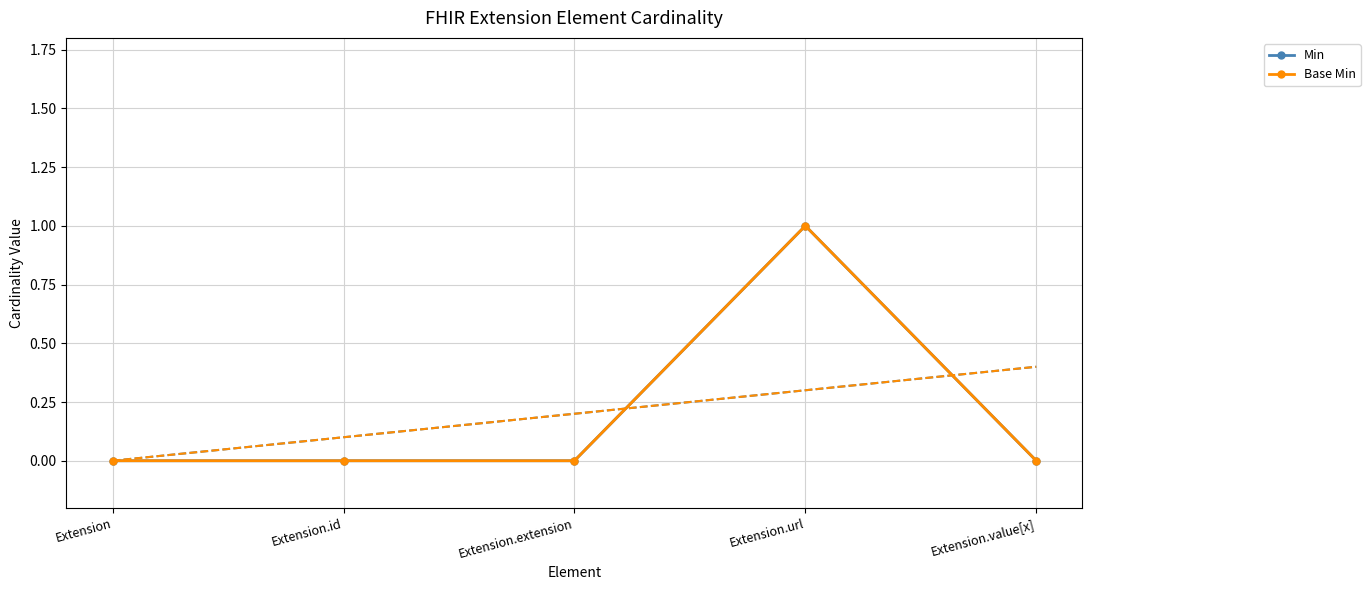

At which label does Base Min reach its peak?

Extension.url